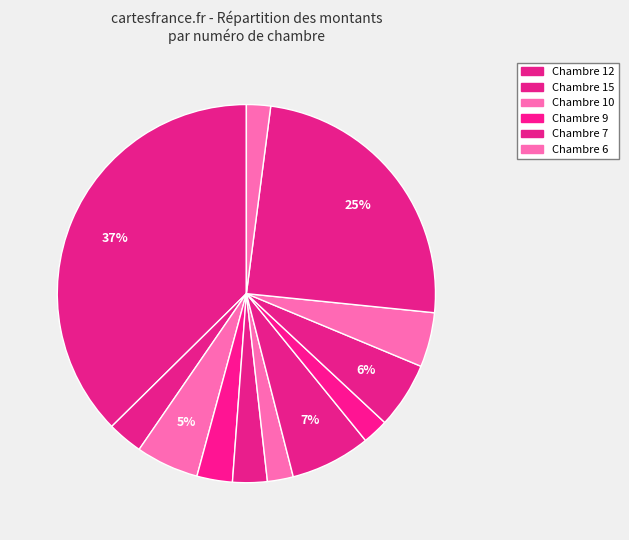

Count the number of slices in the pie.

12